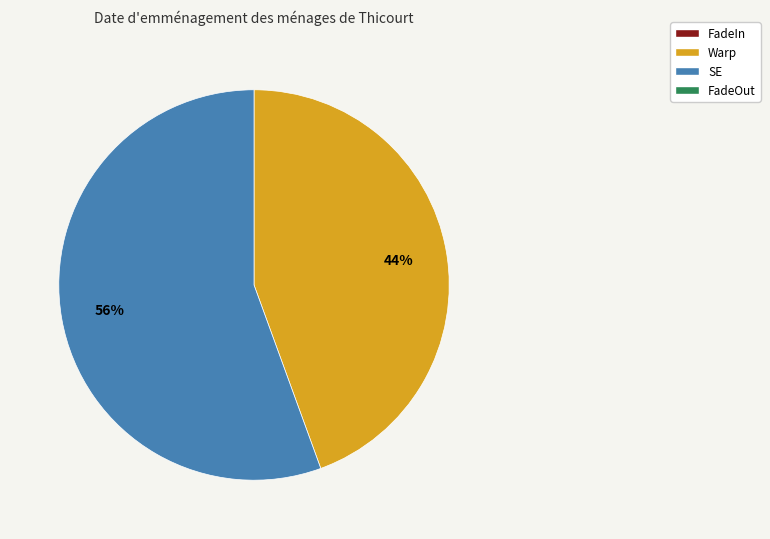

How many segments does this pie chart have?

2